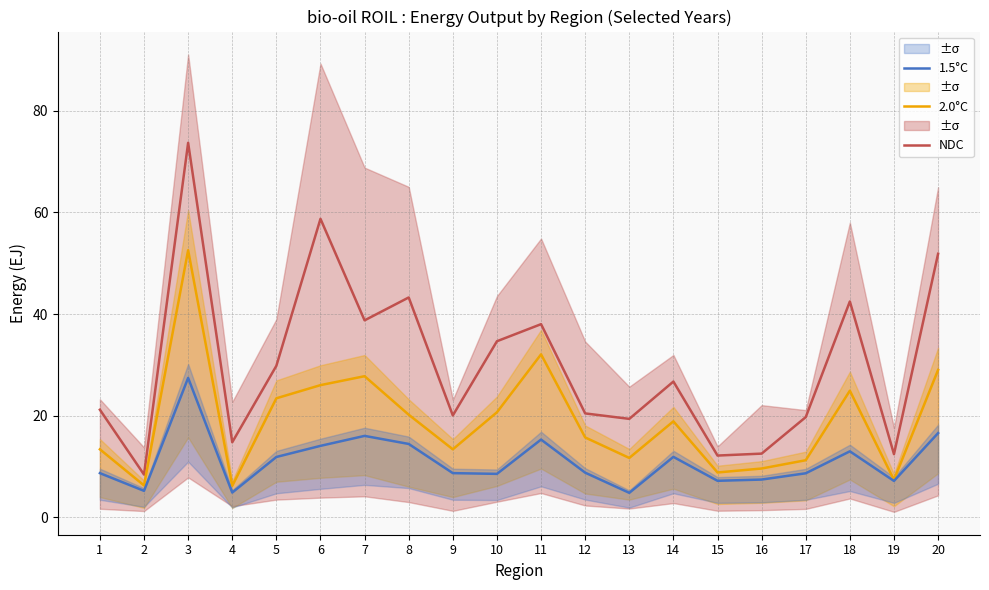

What is the value of the 2.0°C point at the 2nd from the left?

6.3